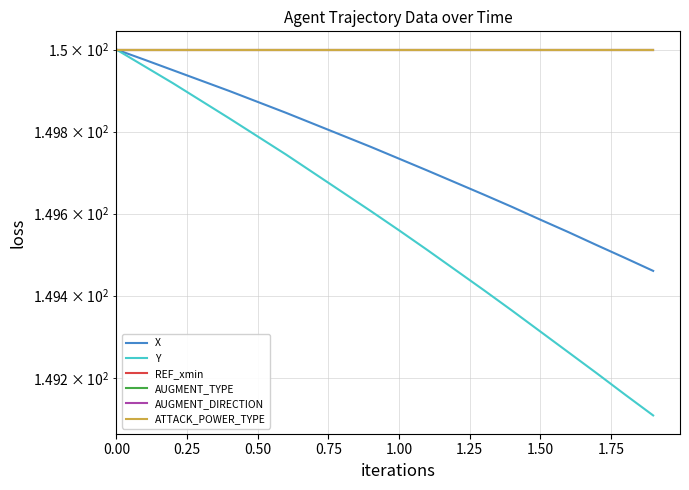

True or false: REF_xmin and ATTACK_POWER_TYPE intersect in this chart.

False